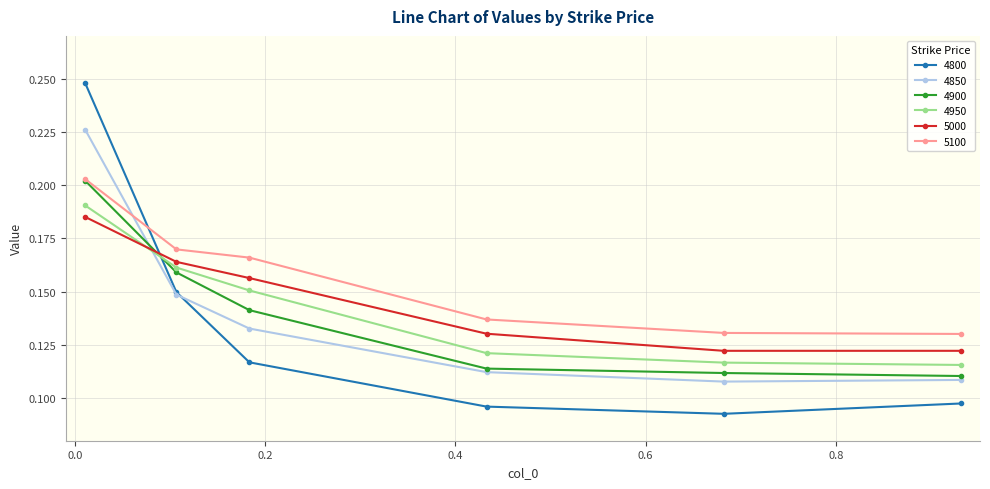

How many lines are shown in the chart?

6